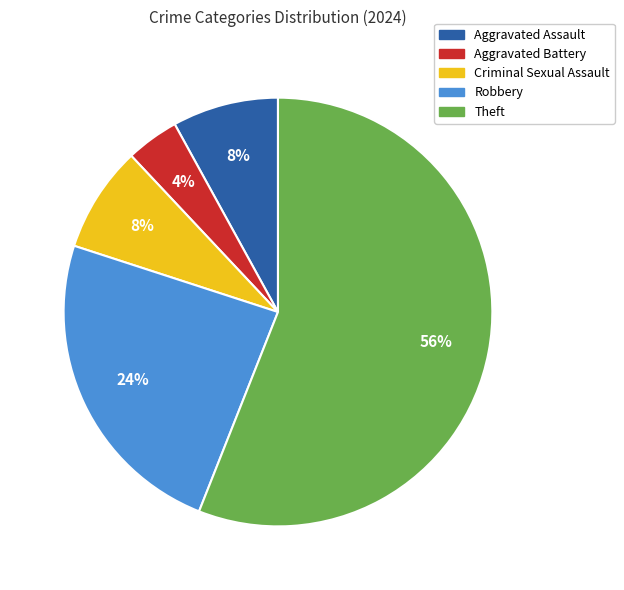

What percentage is the Criminal Sexual Assault slice, to the nearest percent?

8%